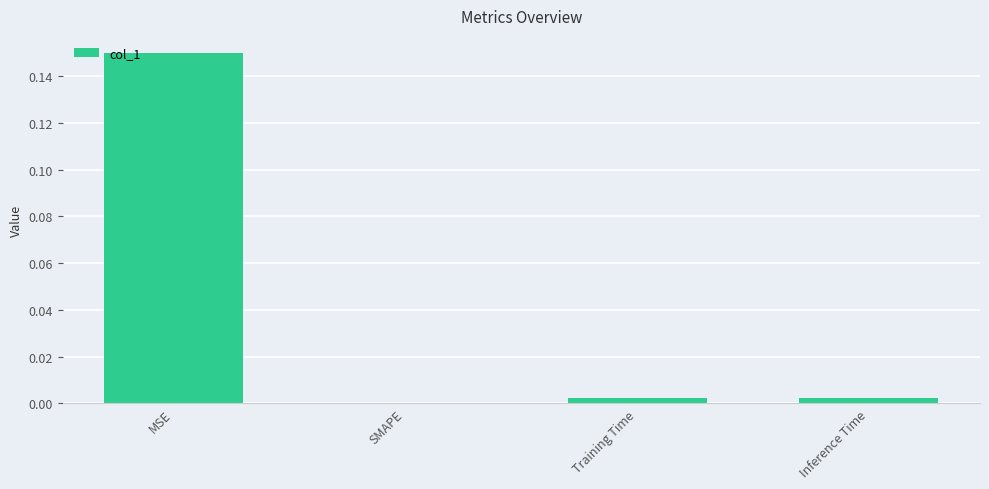

Are the bars horizontal?

No